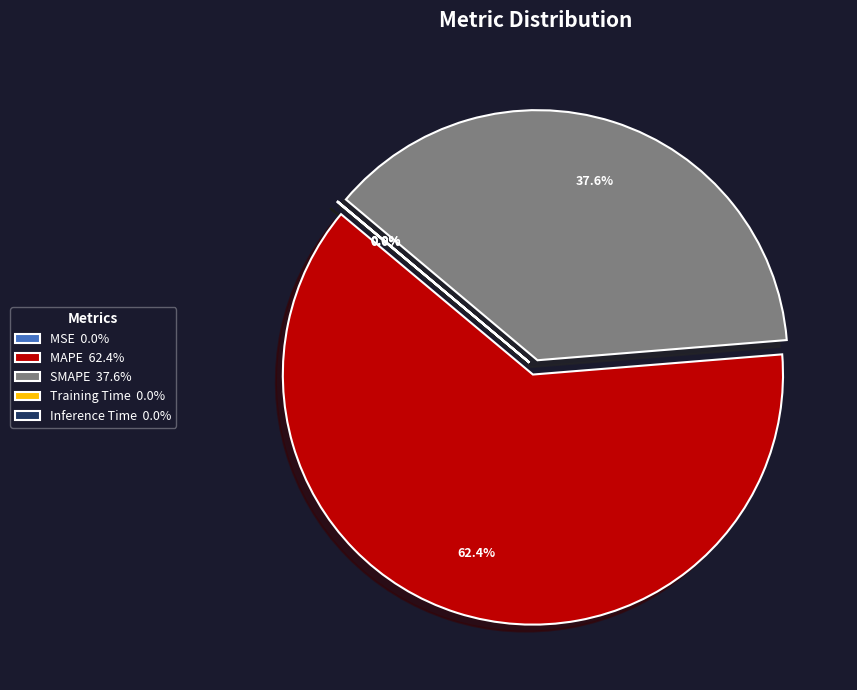

Is there any slice that represents more than half of the pie?

Yes